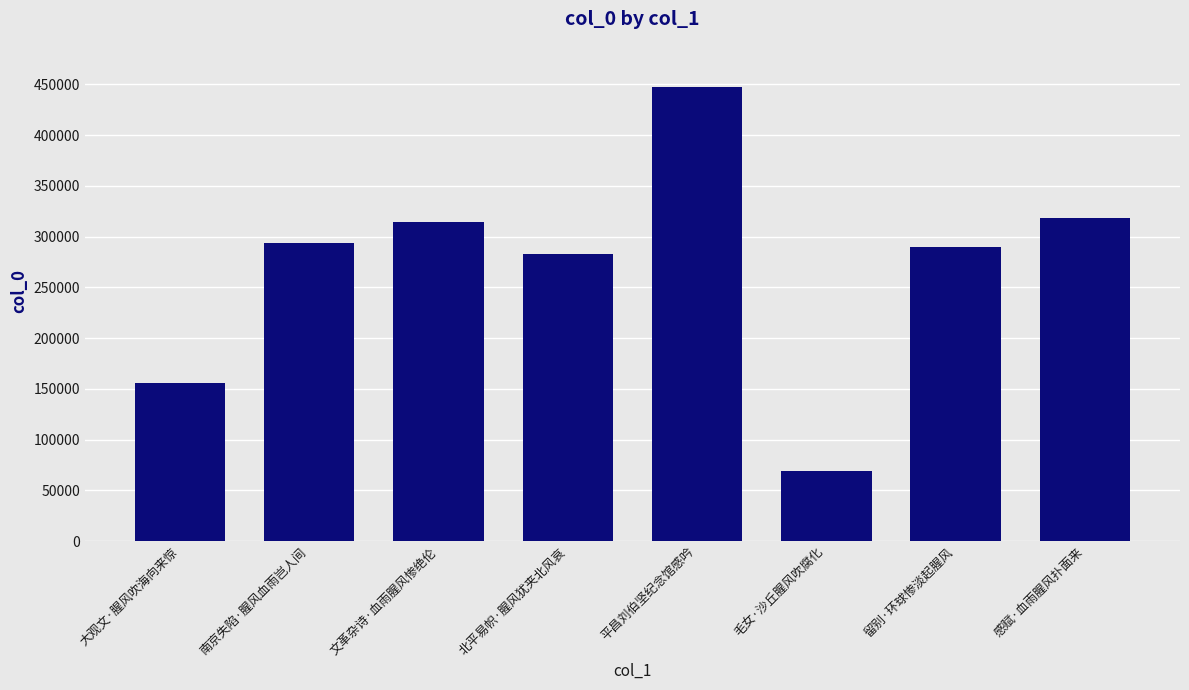

What is the change in value from 平昌刘伯坚纪念馆感吟 to 感赋·血雨腥风扑面来?

-129103